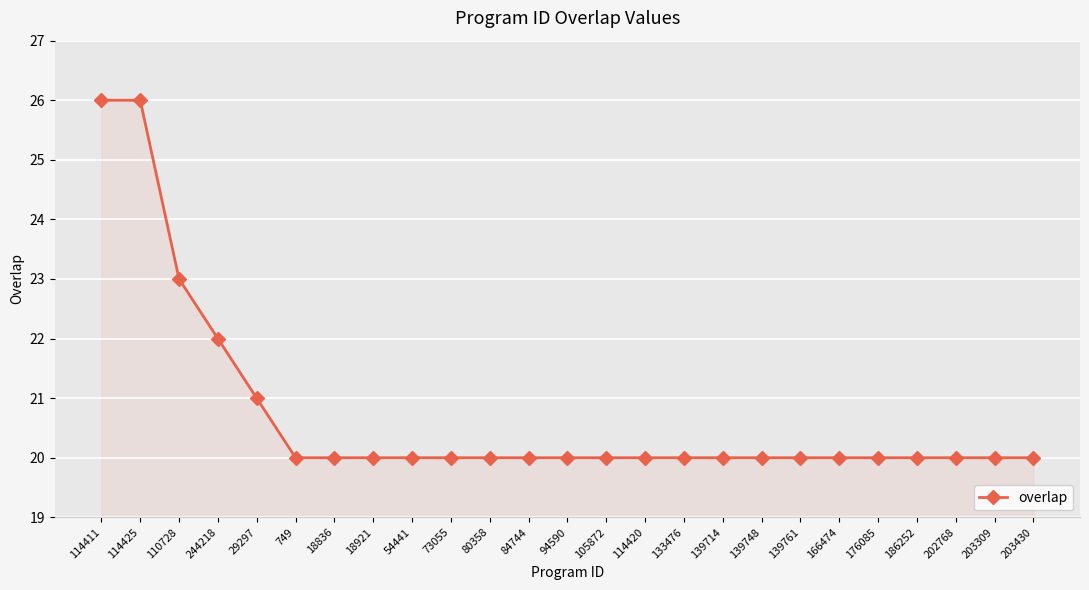

What is the label of the 3rd point from the right?

202768